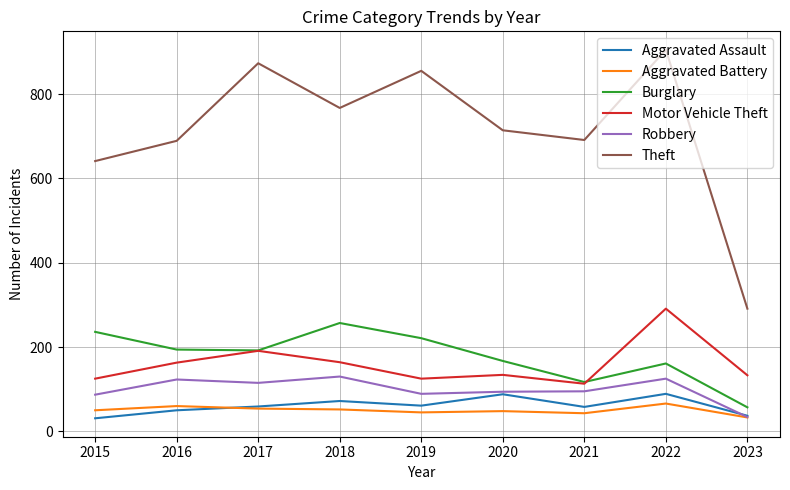

What is the smallest value displayed?

31